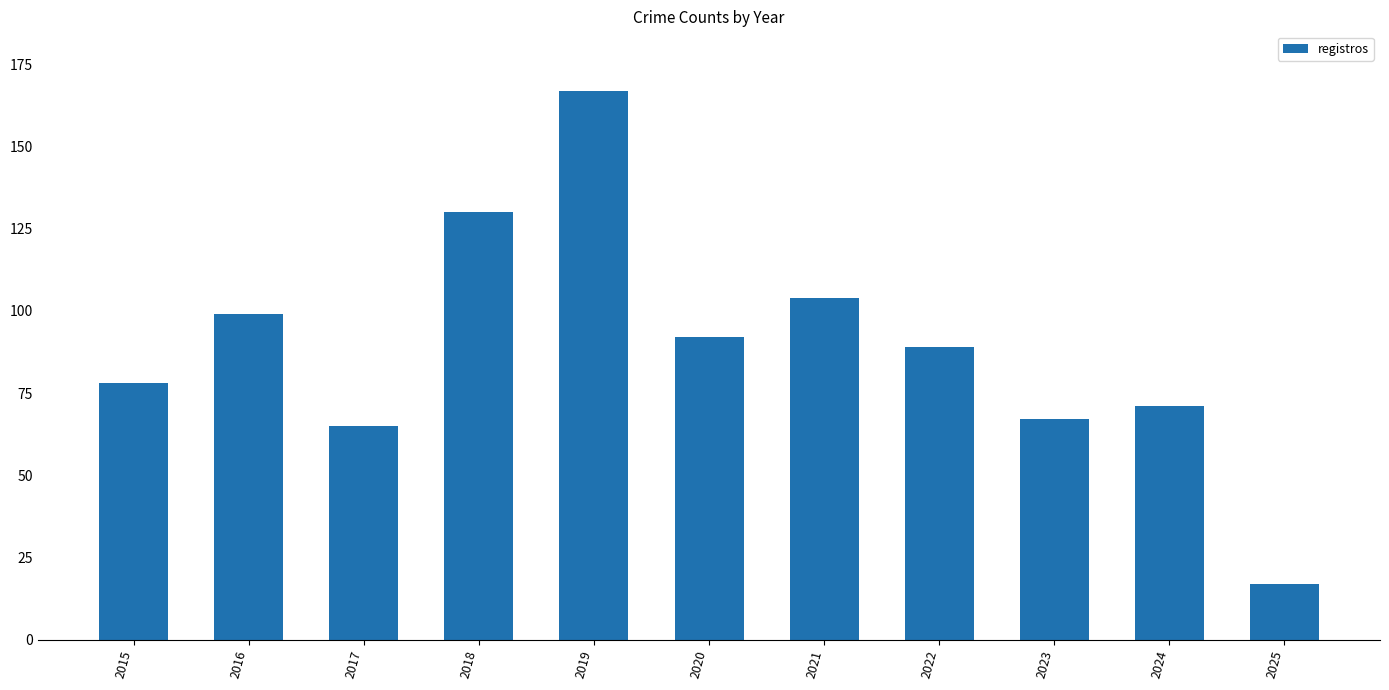

The chart shows a value of 40 at 2022. True or false?

False